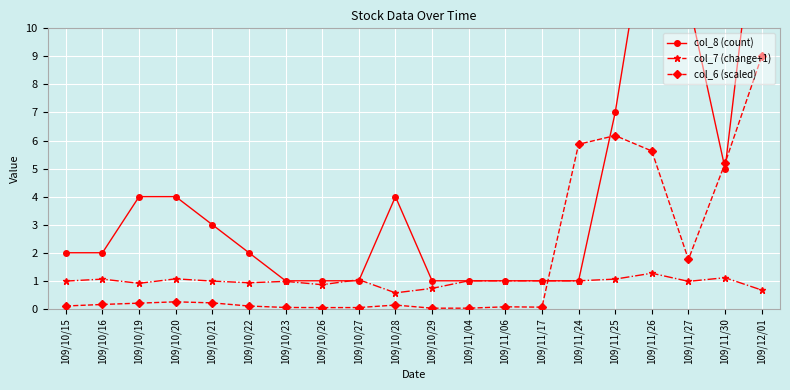

The col_6 (scaled) series shows 9.0 at 109/11/25. True or false?

False